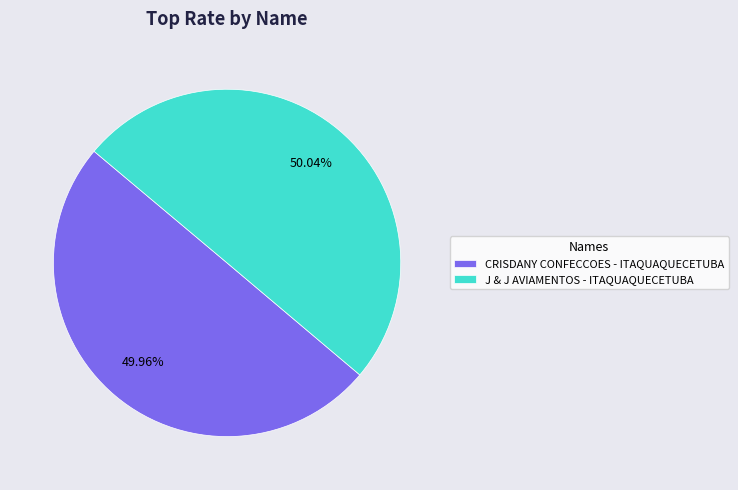

Is there any slice that represents more than half of the pie?

Yes